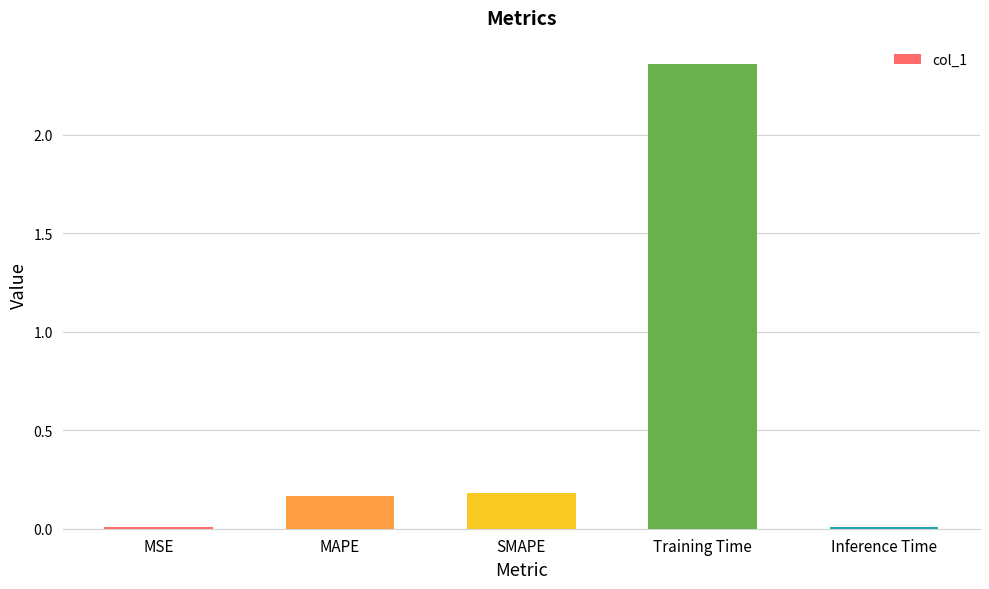

Which label corresponds to the largest value in the chart?

Training Time